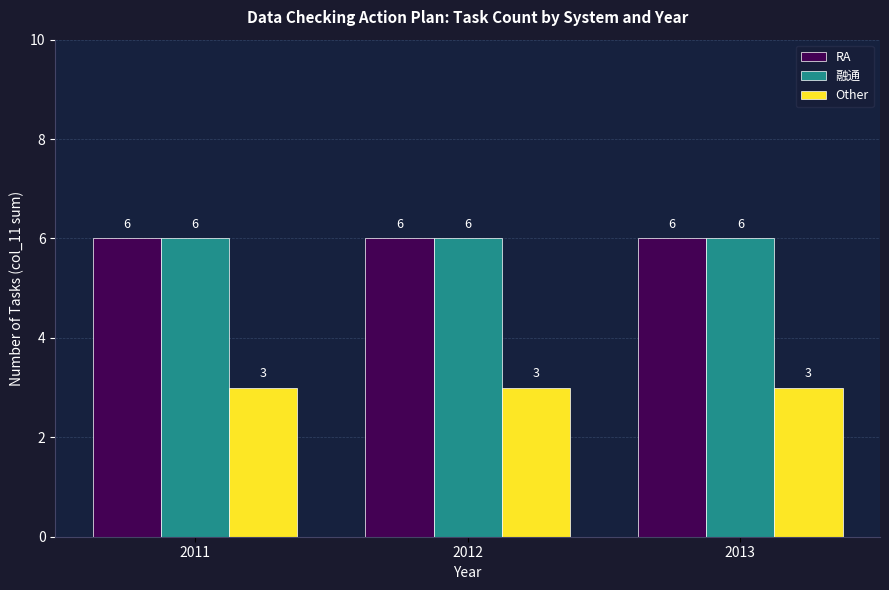

What is the maximum value for RA?

6